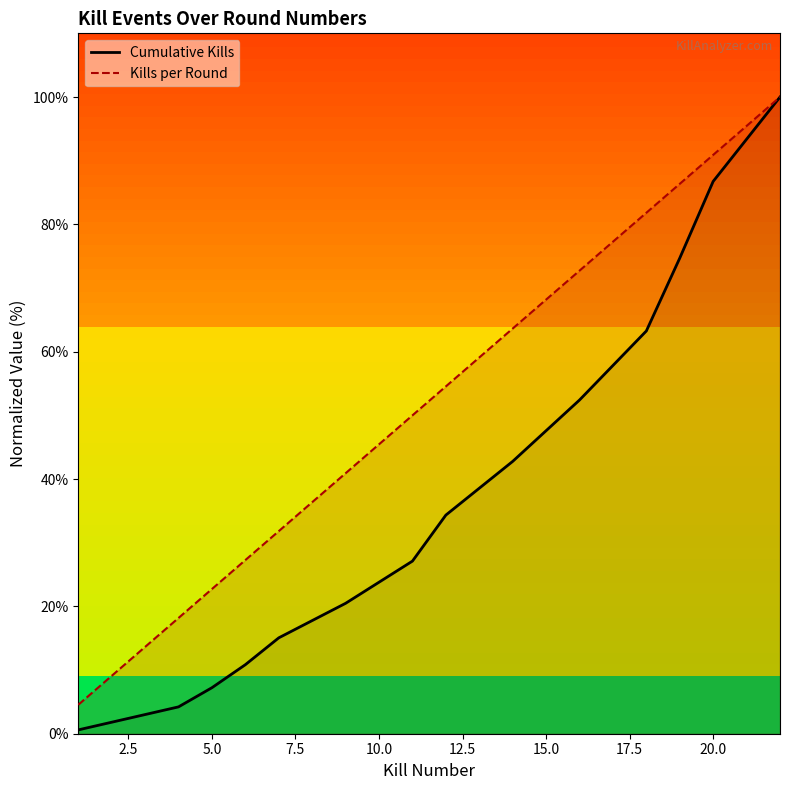

Which series has the largest range (max minus min)?

Cumulative Kills